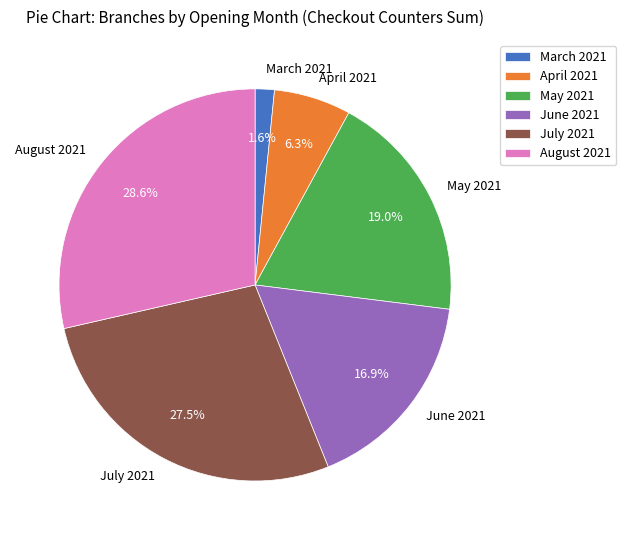

What percentage is NOT represented by July 2021?

72.5%